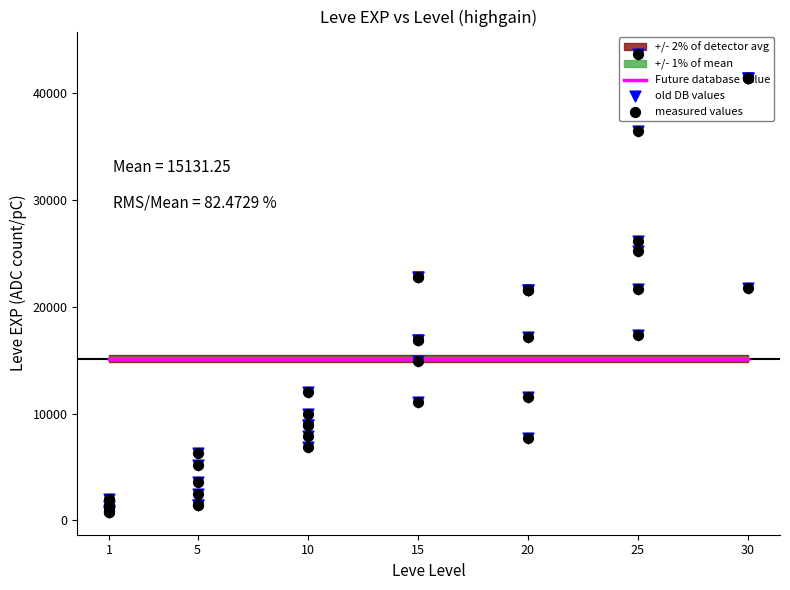

Is the value of Leve Level at 1 greater than the value of Leve EXP at 10?

No